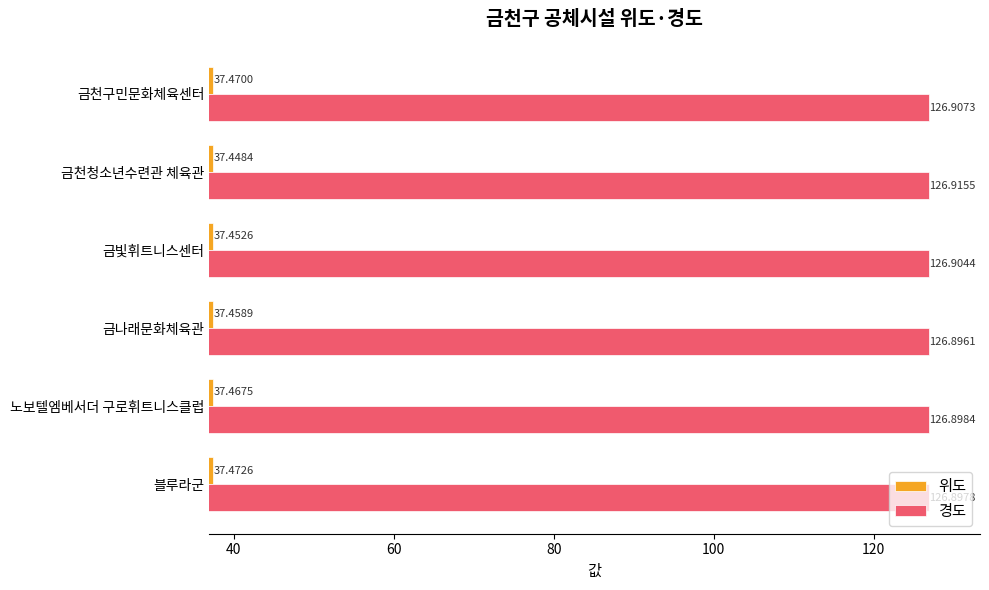

At which label does 위도 reach its minimum?

금천청소년수련관 체육관